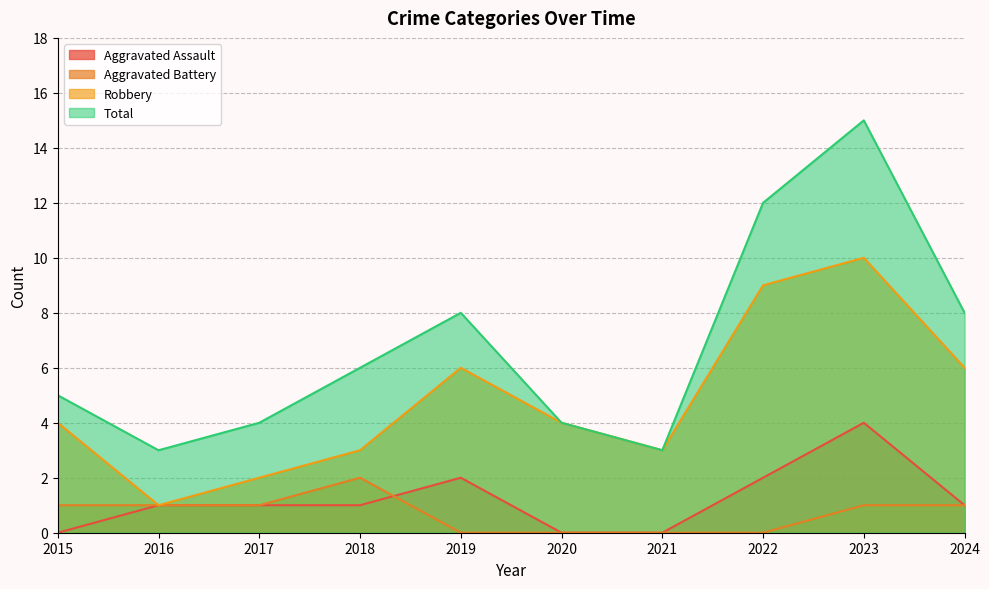

What is the approximate value of Aggravated Battery at 2023?

1